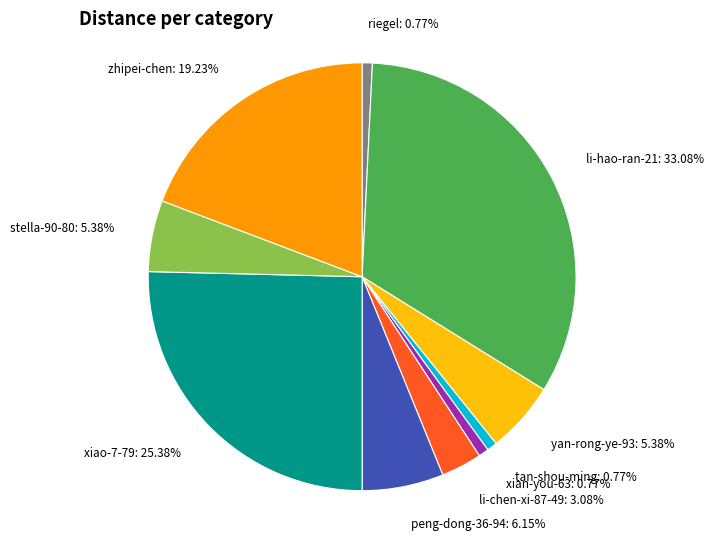

How many segments does this pie chart have?

10